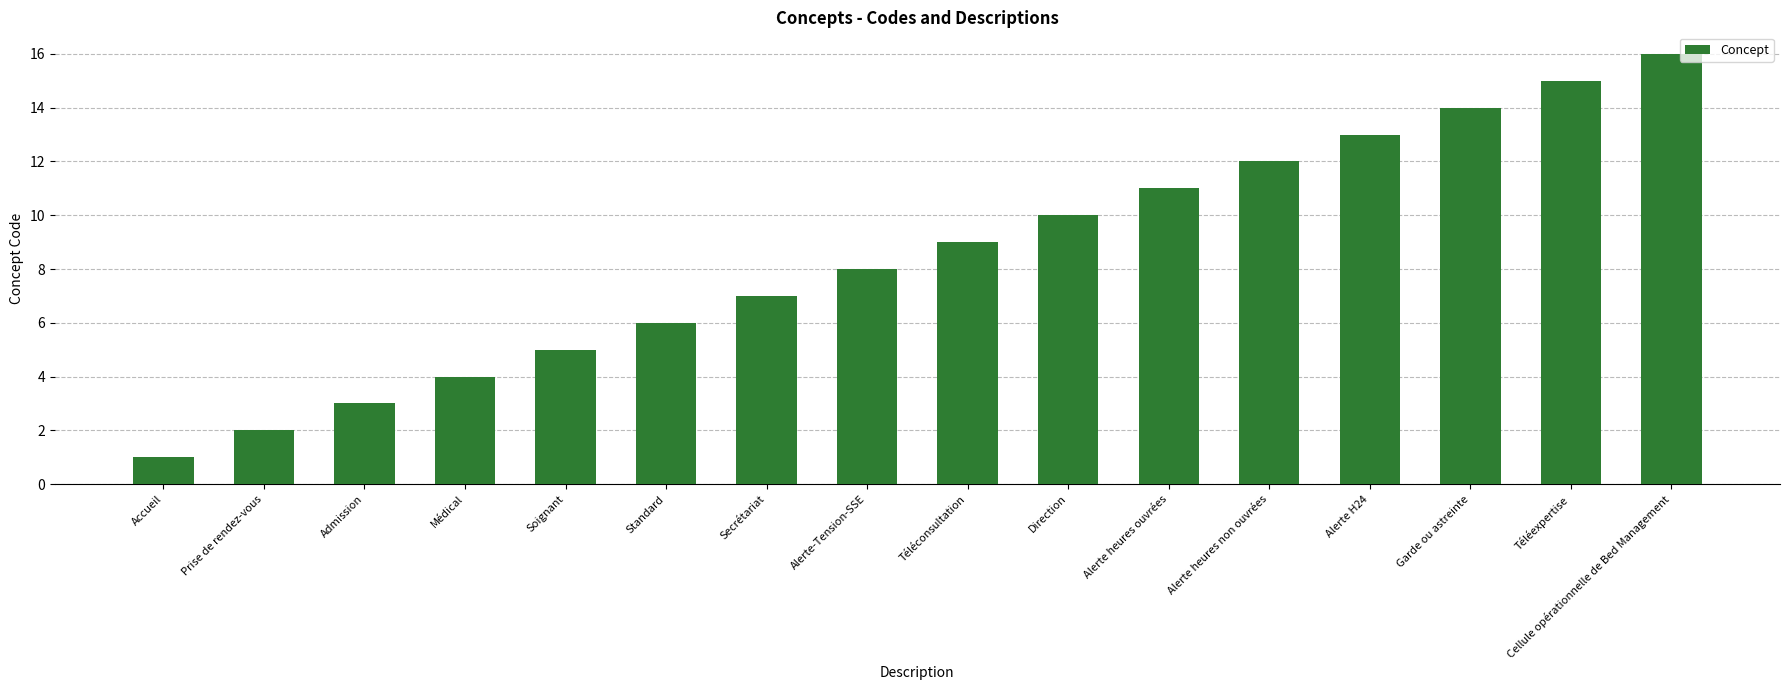

Which category has the lowest value across all series?

Accueil